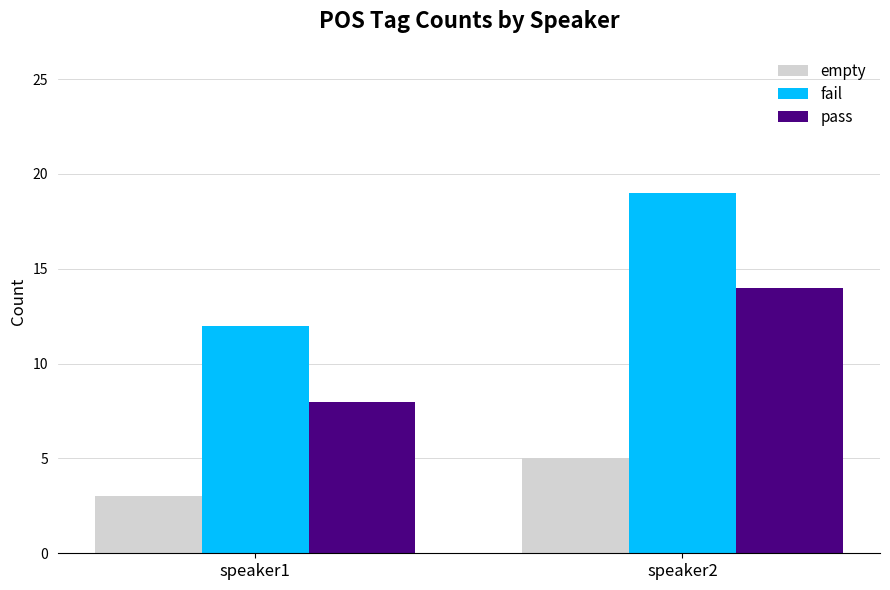

Between speaker1 and speaker2, which series saw the biggest shift?

fail